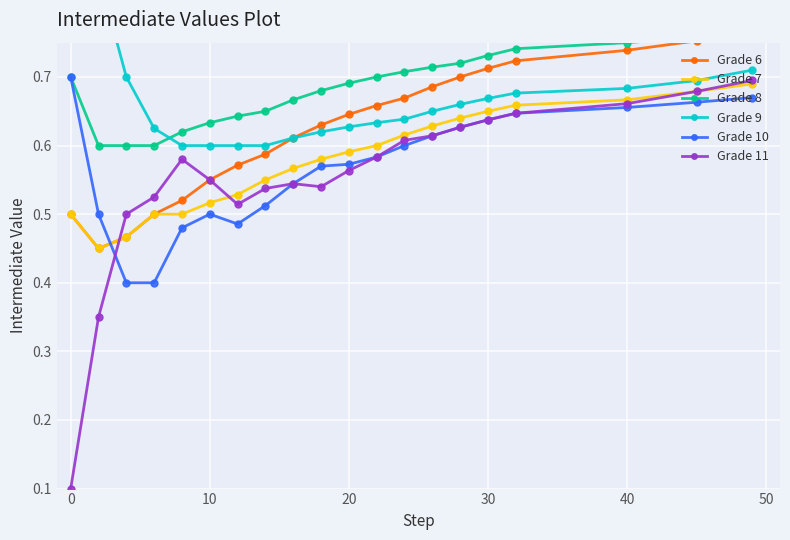

True or false: Grade 7 has more than 1 points higher than both neighbors.

False